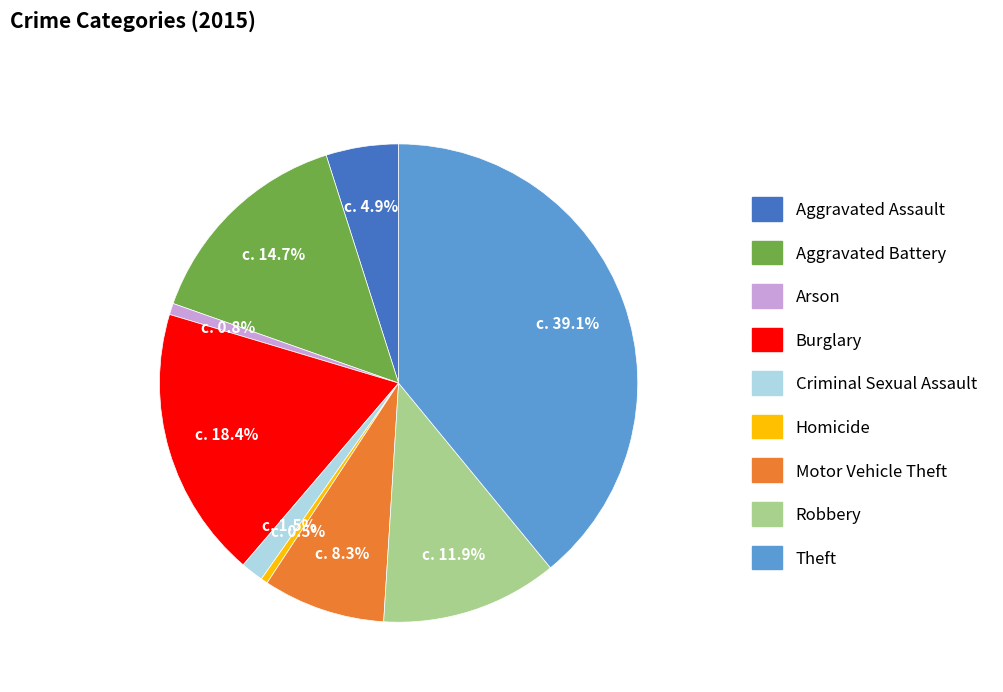

What is the total percentage of Arson and Robbery?

12.7%